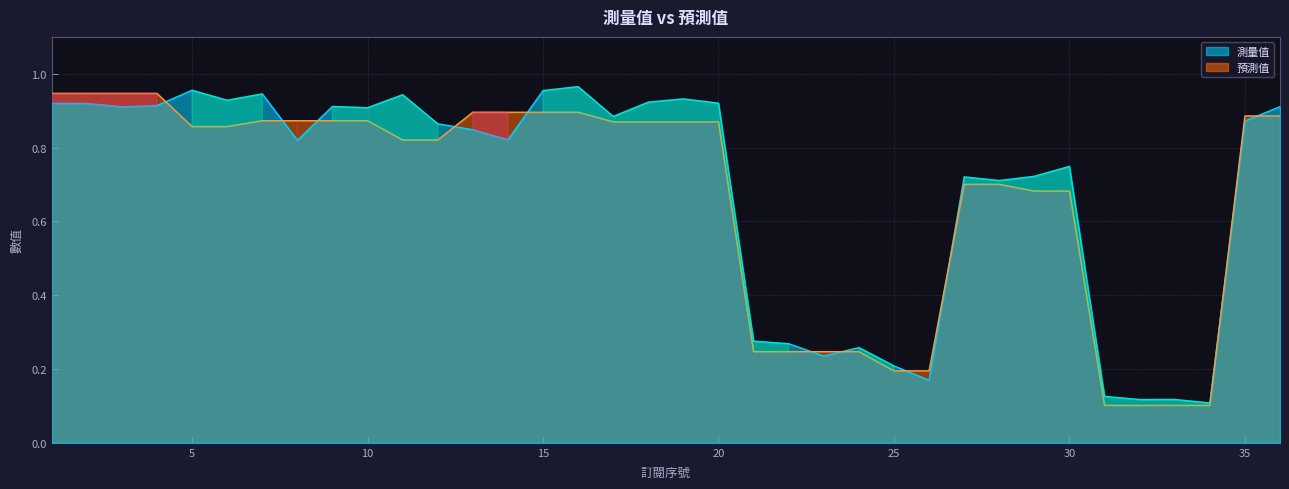

In 預測值, how many points are lower than both neighbors (excluding endpoints)?

2